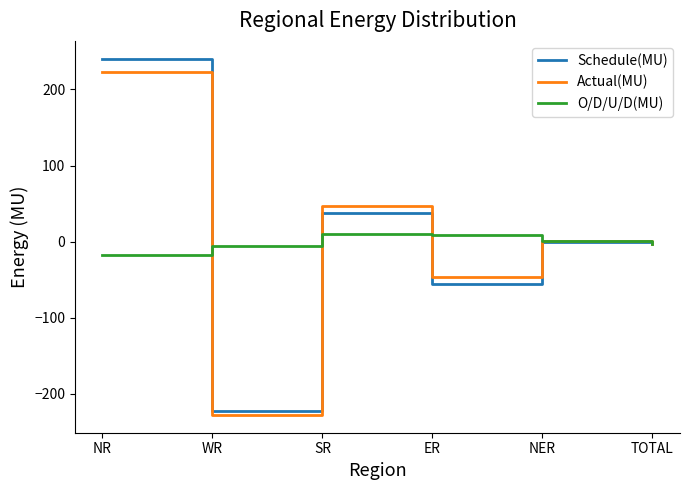

What is the minimum value shown in the chart?

-227.5